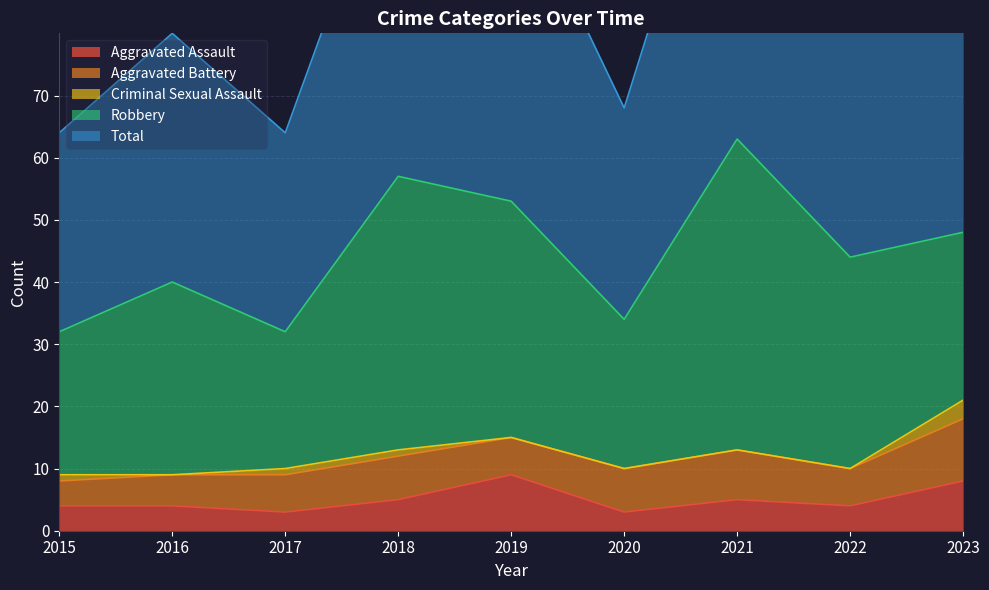

What is the difference between the maximum and second lowest values in the Aggravated Battery series?

5